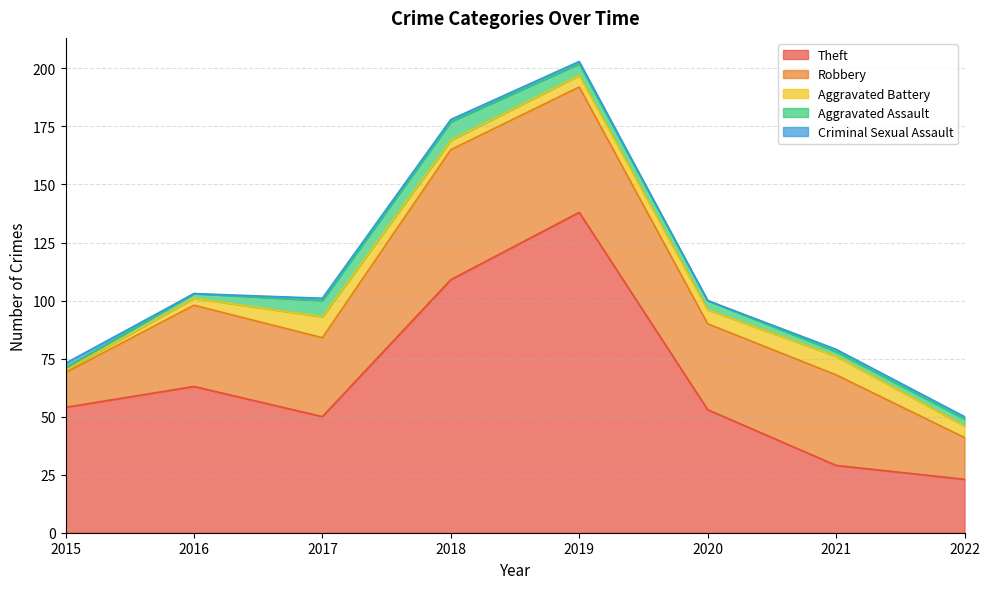

How many values in the Criminal Sexual Assault series exceed 1?

1